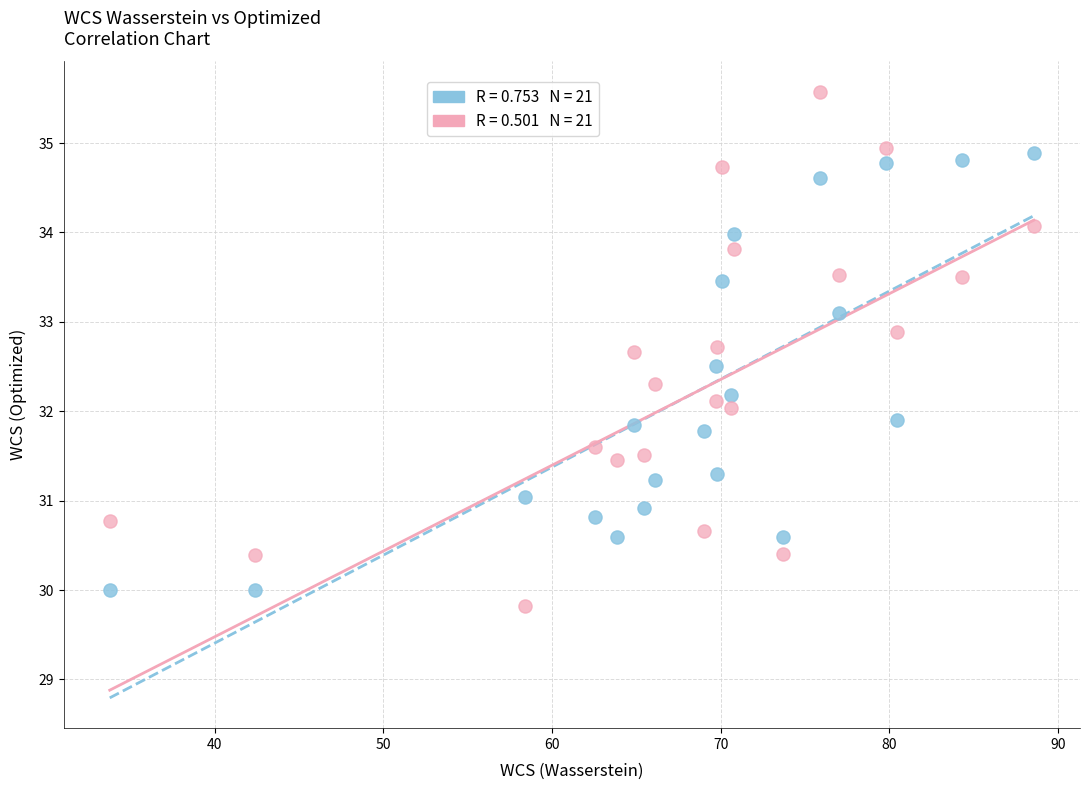

Across all data points, what is the range of Y values (max minus min)?

5.8